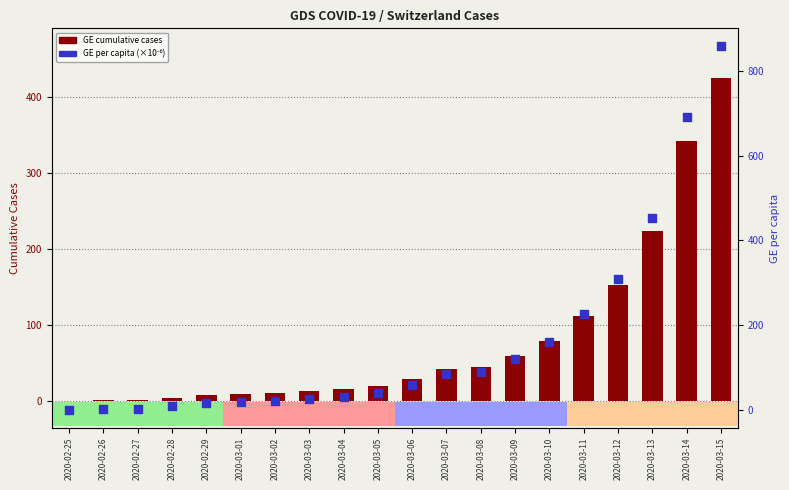

Which series has the widest spread of Y values?

GE per capita (×10⁻⁶)